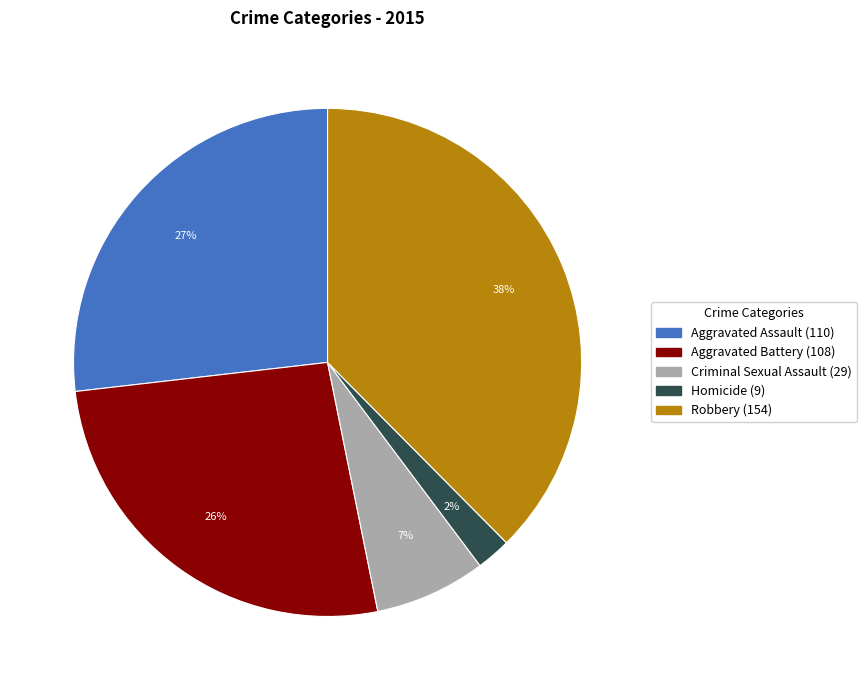

Is Aggravated Battery the majority of the pie?

No